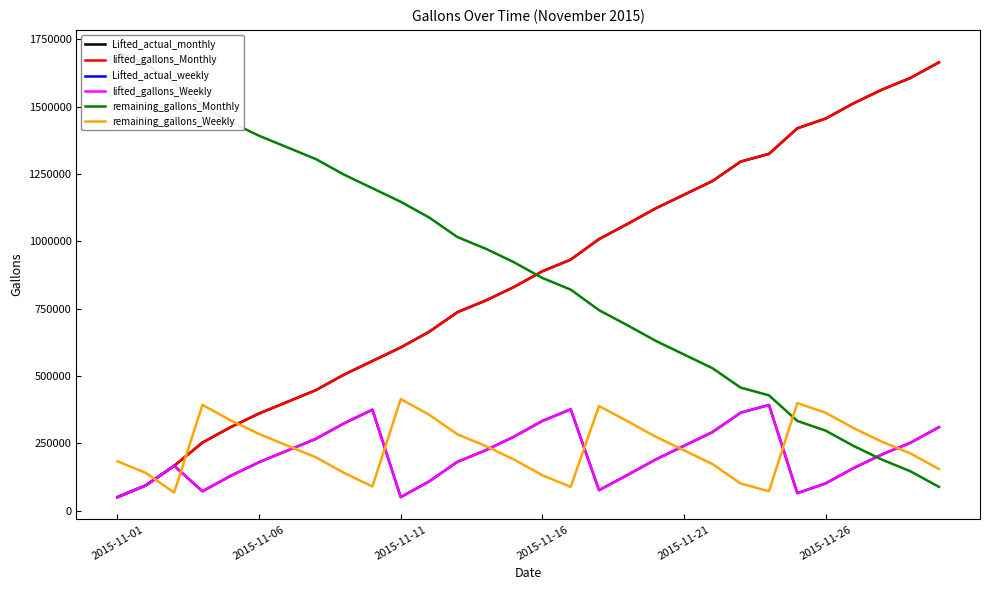

True or false: remaining_gallons_Weekly has a value of 356358 at 11.

True